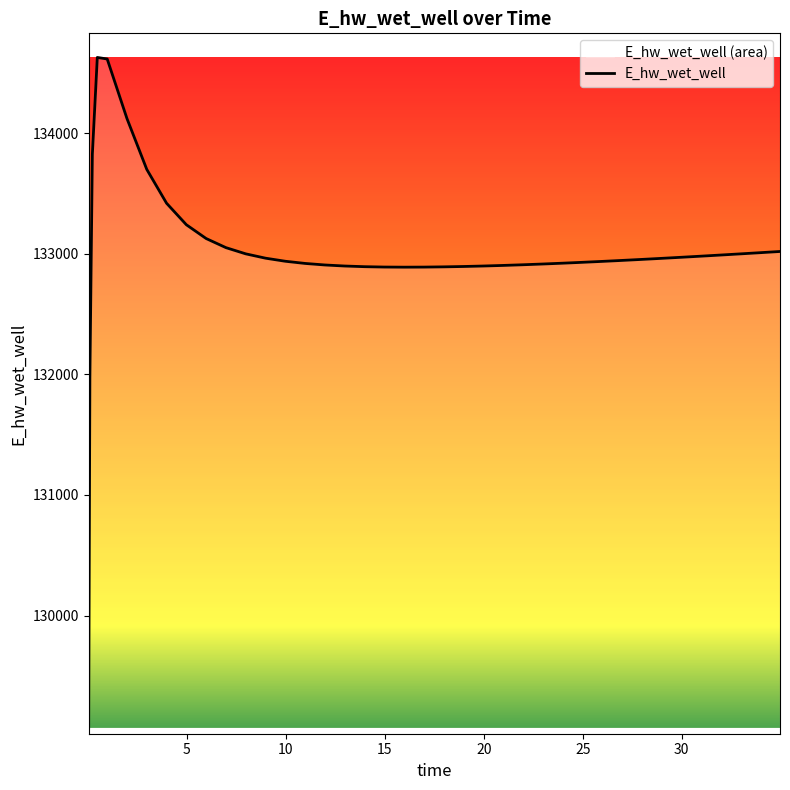

What is the ratio of the value at 25.96875 to the value at 0.03125?

1.0